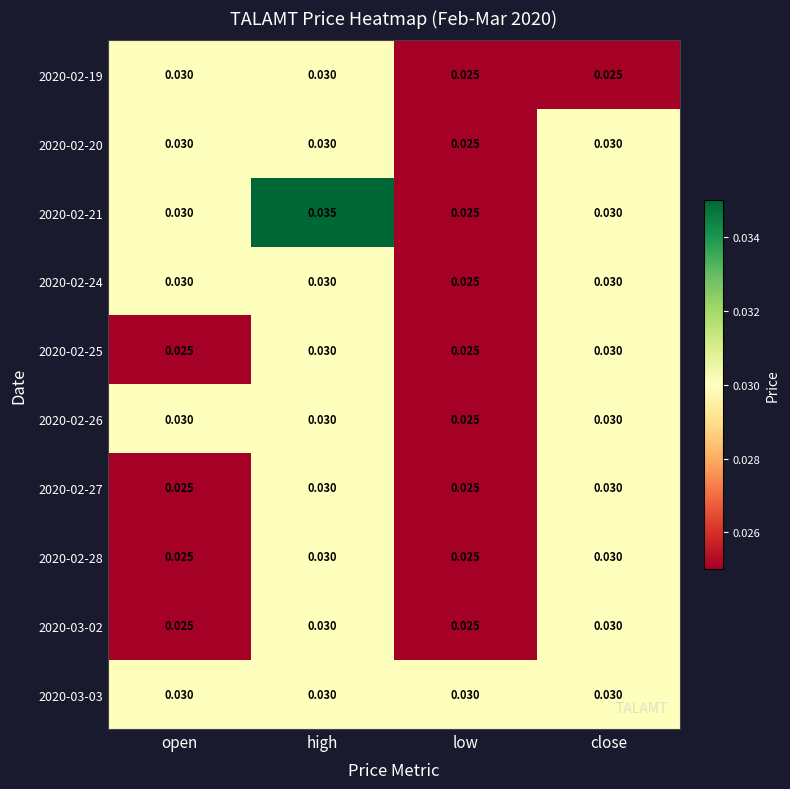

At which category is the sum across all series the highest?

high